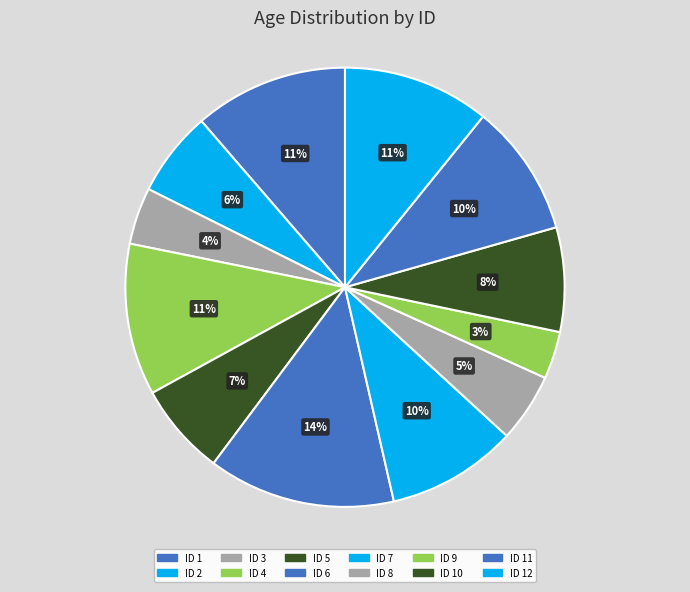

How many segments does this pie chart have?

12